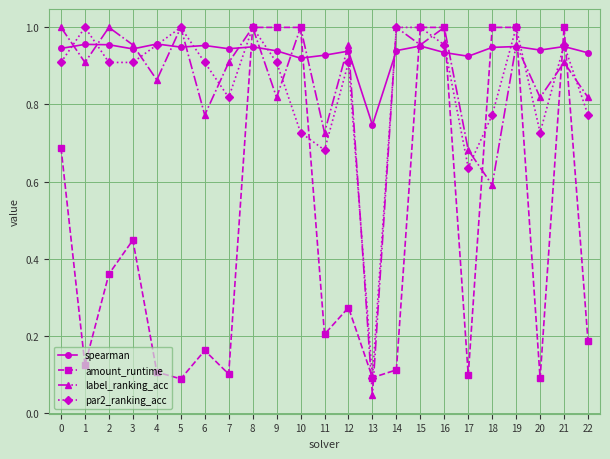

Is it true that par2_ranking_acc equals 1.0 at 14?

True